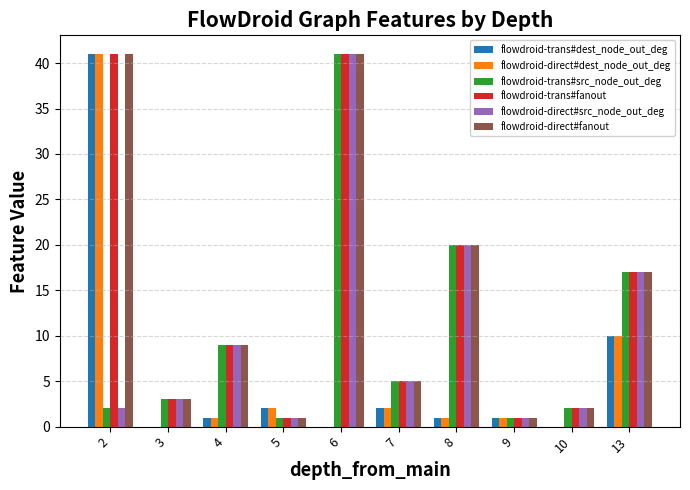

What is the sum of all flowdroid-direct#dest_node_out_deg values?

58